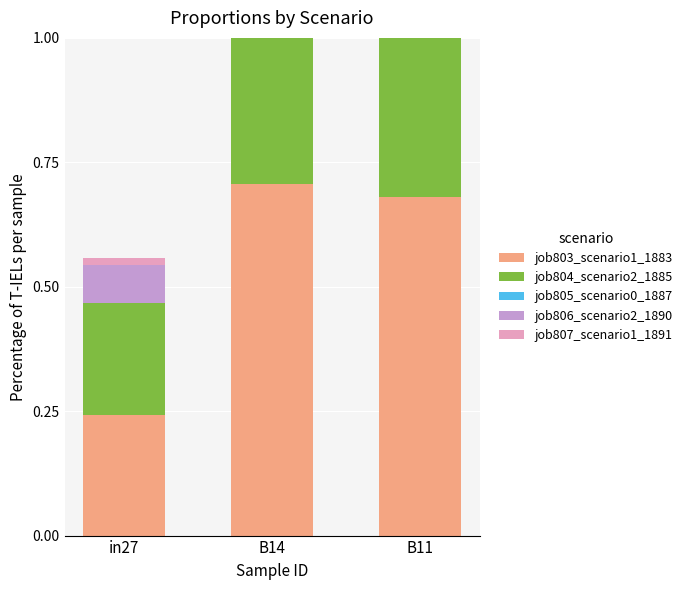

What is the label of the 1st bar from the left?

in27